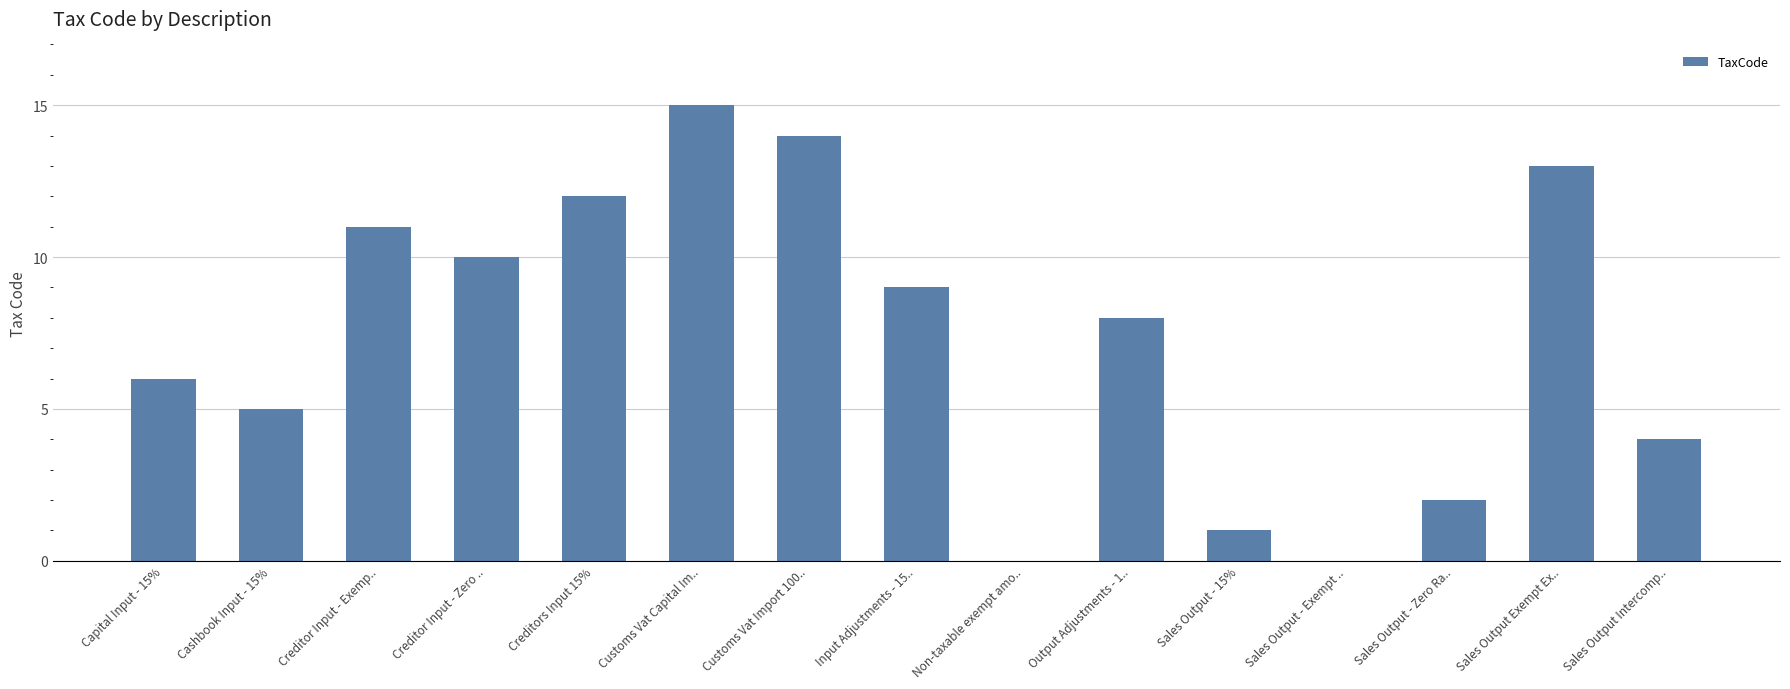

What is the average value?

7